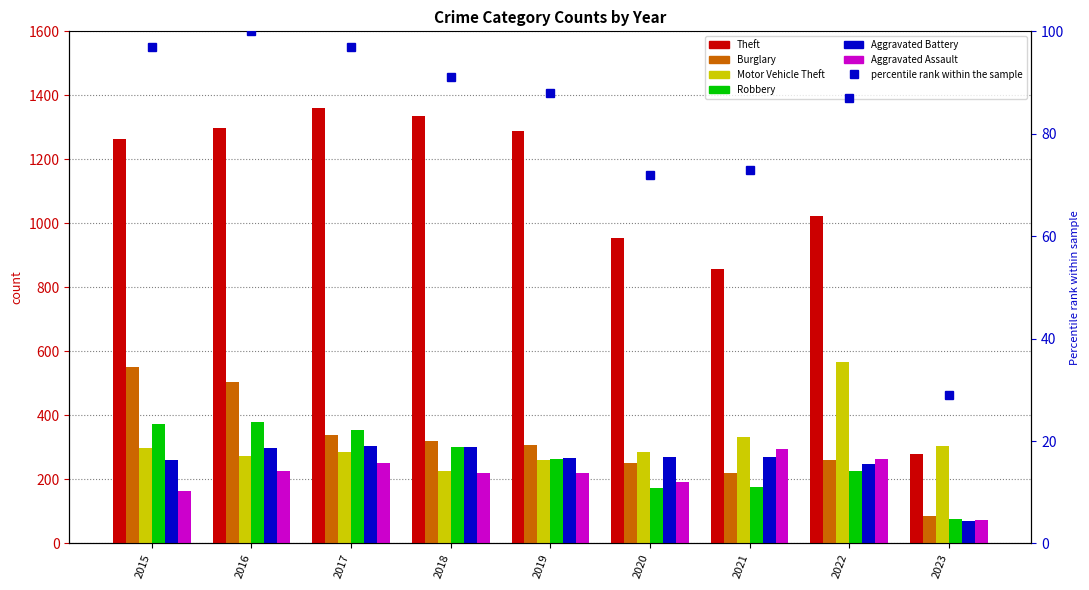

What is the value of the Motor Vehicle Theft bar at the 4th from the left?

225